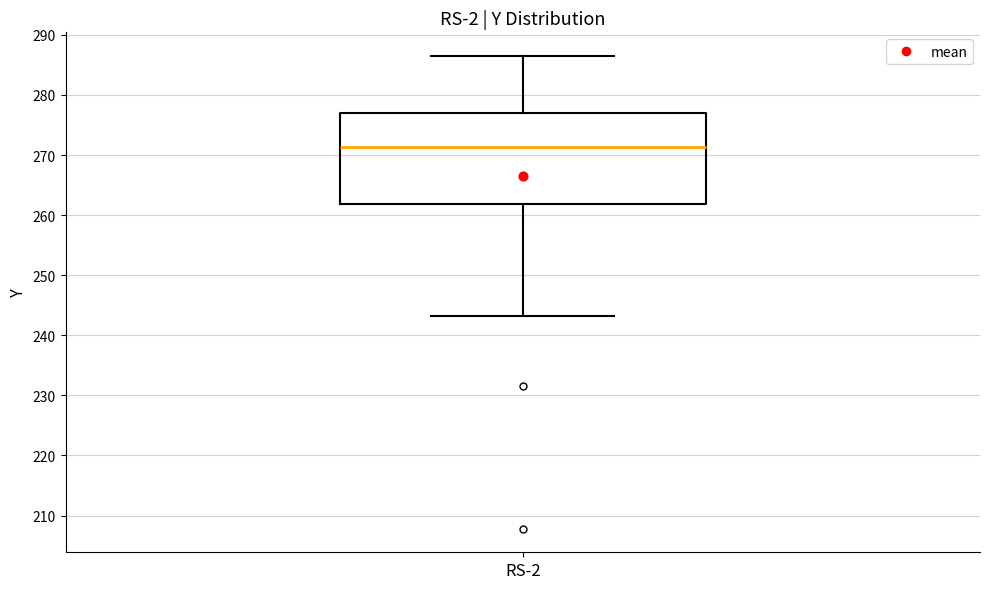

Transcribe this box plot: give where the median line is, the range the box spans, and where the two whiskers end, as read against the y-axis. The values are not printed on the chart, so give them approximately, as read against the axis.

median 271, box 262 to 277, whiskers 243 to 286